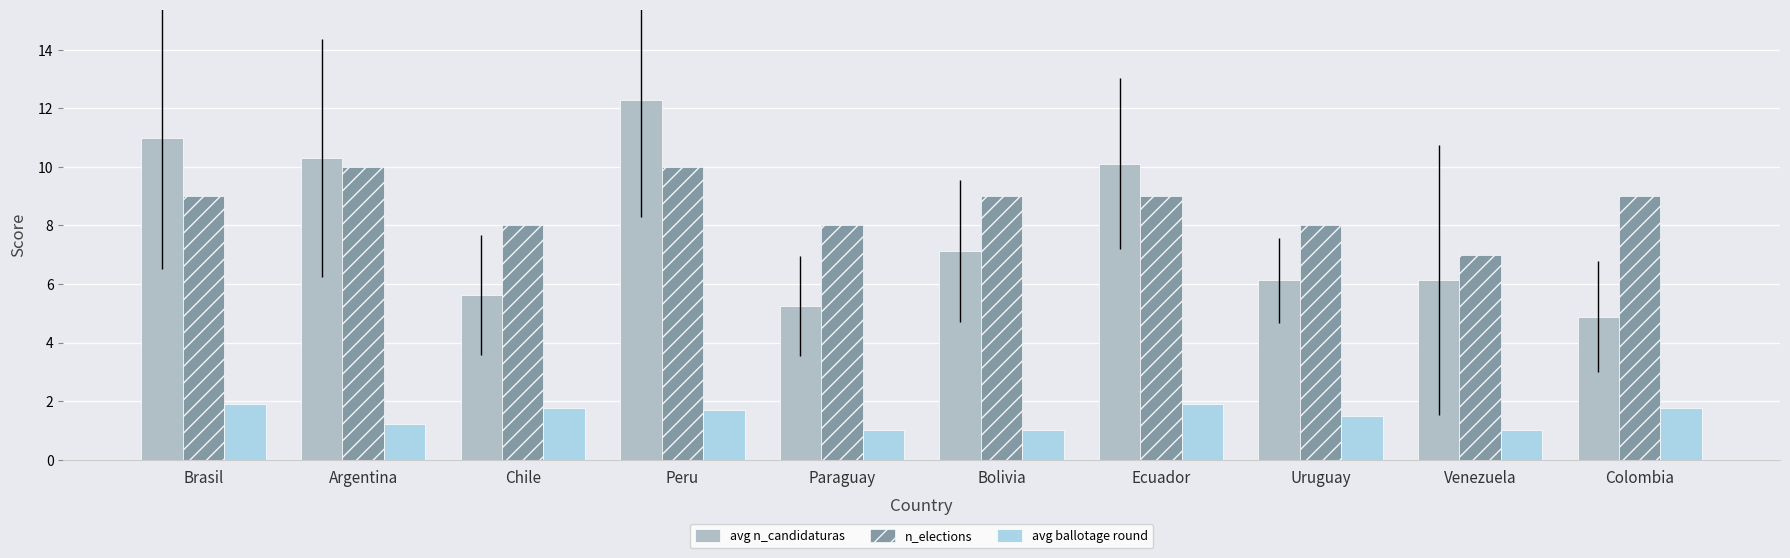

What is the difference between the maximum and minimum values in the n_elections series?

3.0